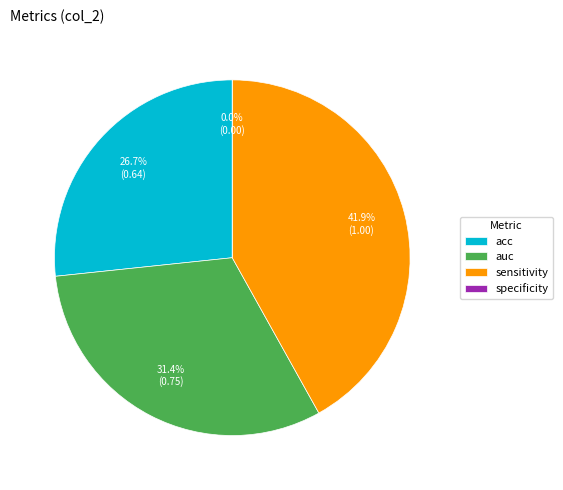

How many slices are in this pie chart?

4